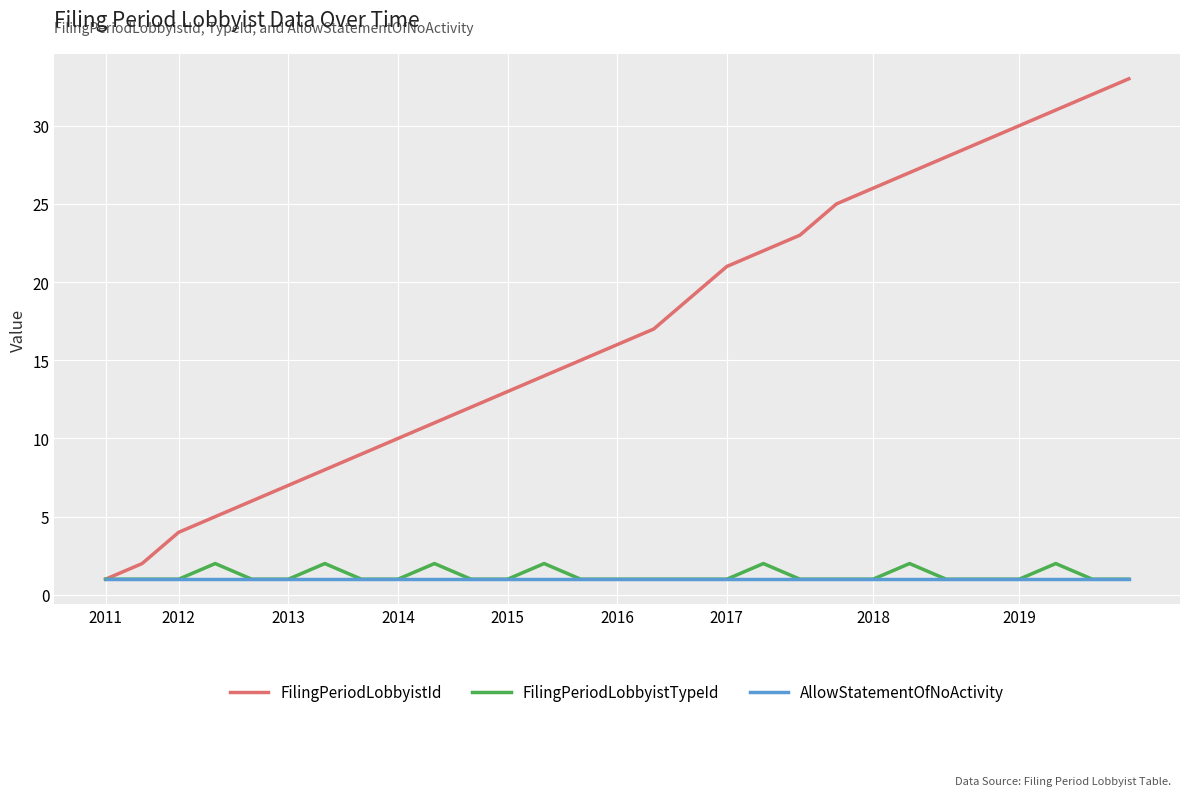

What is the maximum value for FilingPeriodLobbyistTypeId?

2